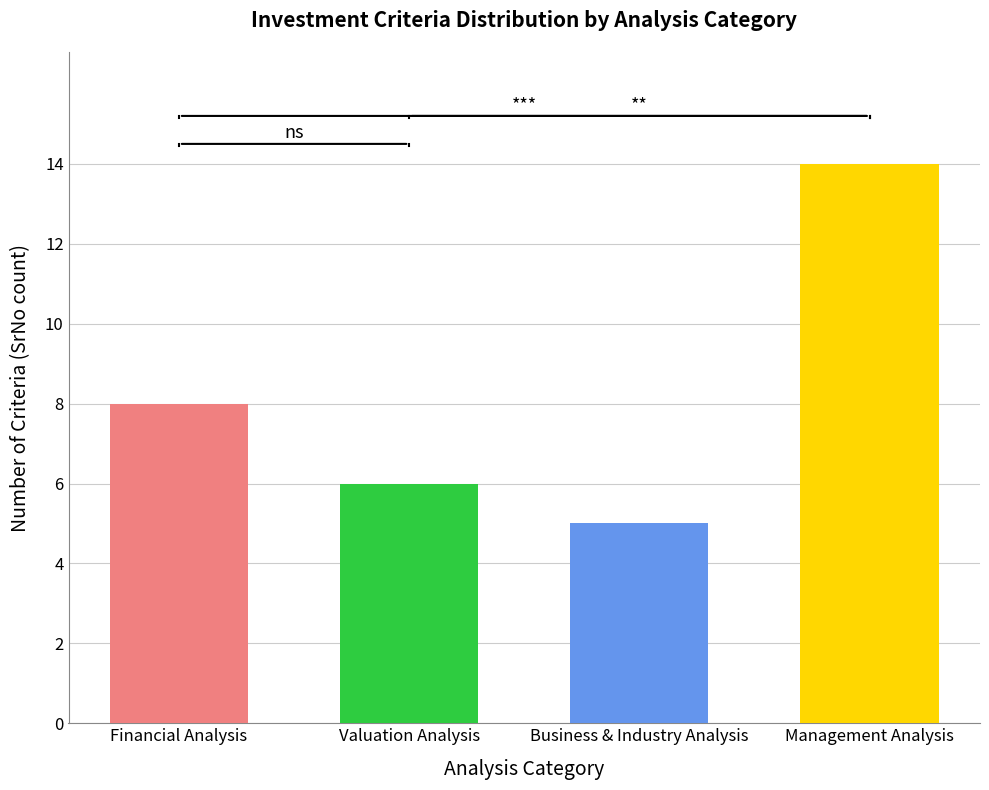

Rank the categories by value from lowest to highest.

Business & Industry Analysis, Valuation Analysis, Financial Analysis, Management Analysis